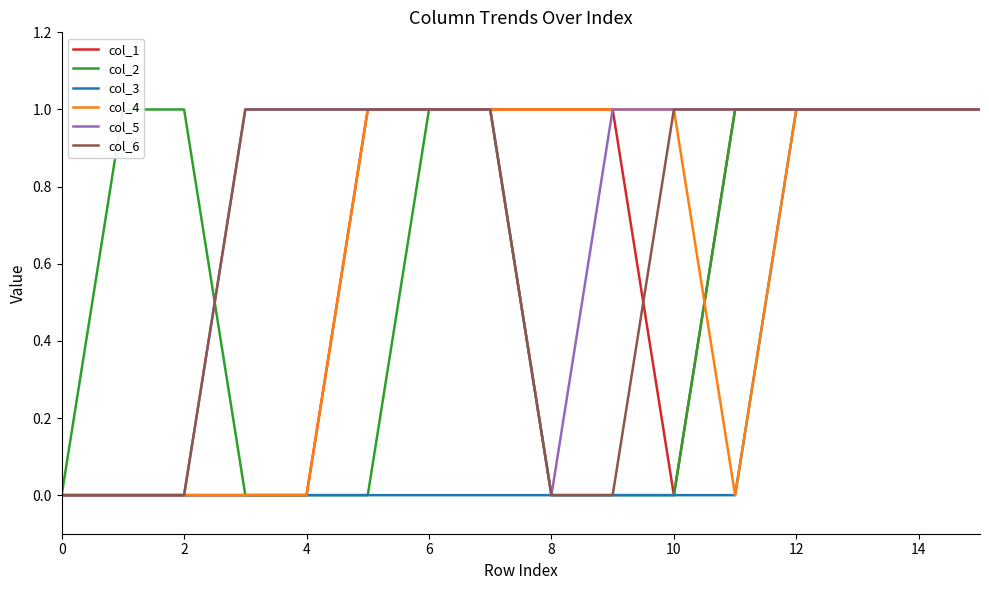

The col_6 series shows 0 at 10. True or false?

False